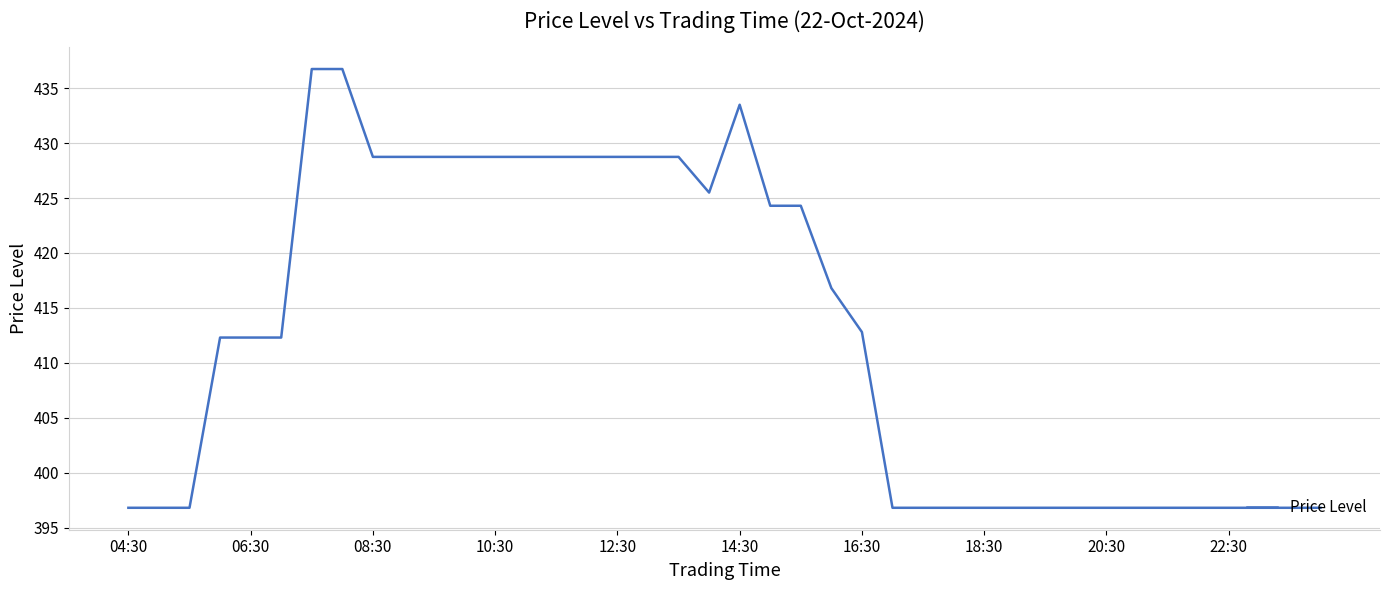

What is the difference between the maximum and minimum values?

40.0